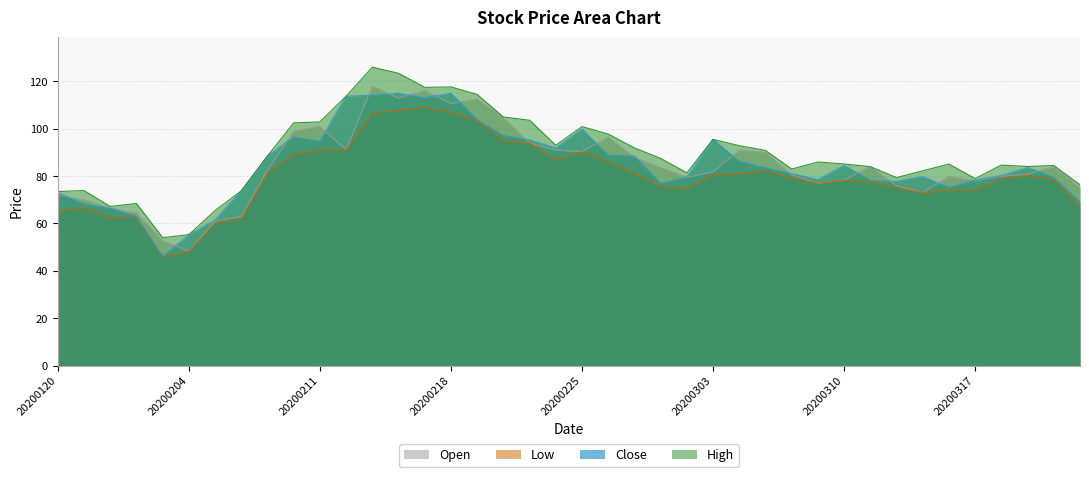

In low, how many points are lower than both neighbors (excluding endpoints)?

6